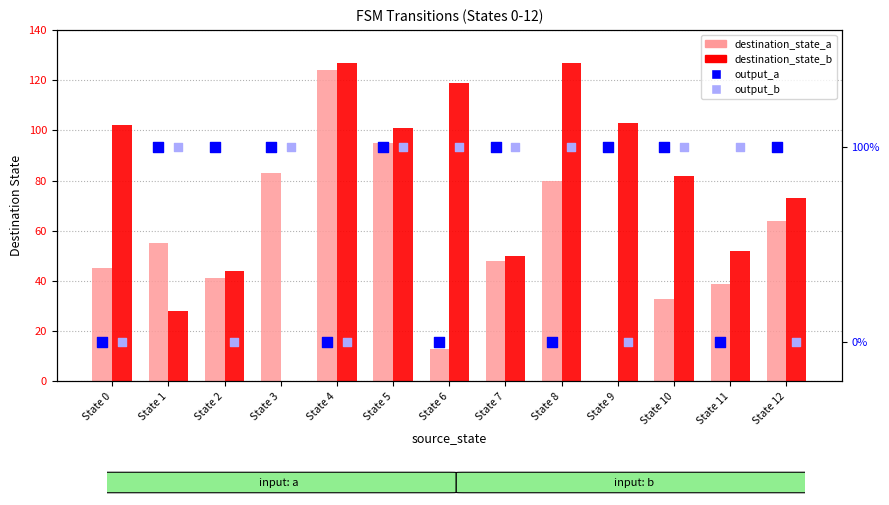

Which series has the largest total across all categories?

destination_state_b